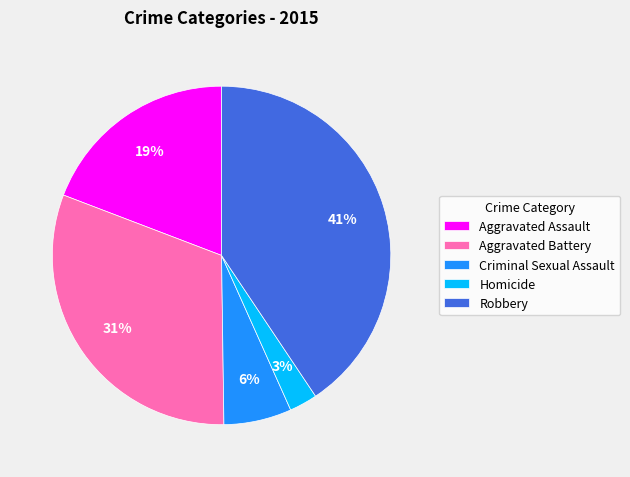

What is the smallest slice in the pie chart?

Homicide